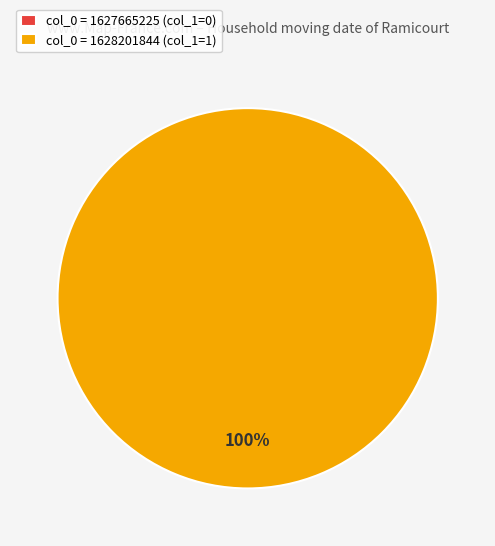

Is it true that Row 1 (col_0=1628201844) is 99% of the pie?

False